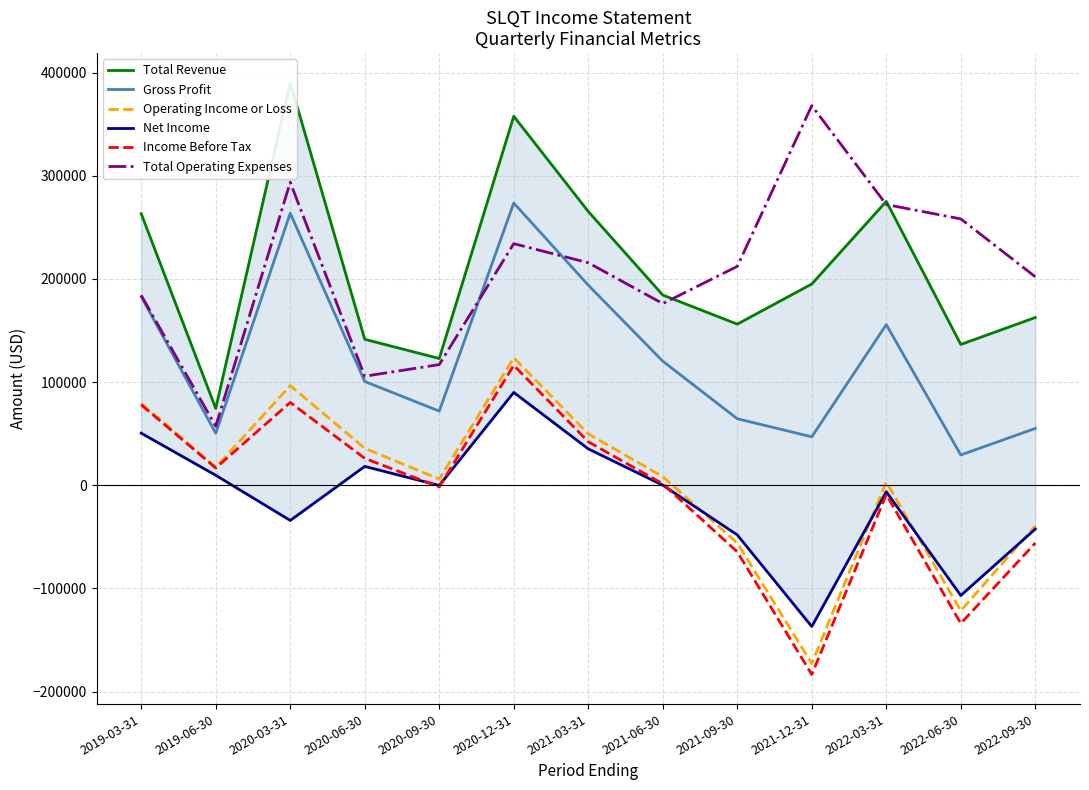

Which category has the highest value in the Total Revenue series?

2020-03-31